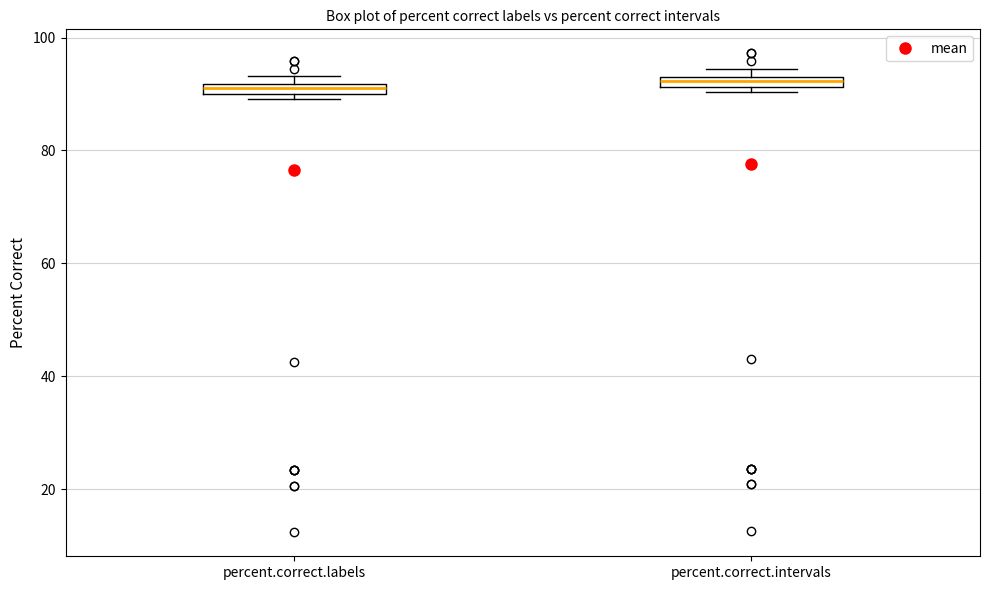

Where is the upper edge of the box for percent.correct.intervals on the y-axis? The values are not printed on the chart, so give them approximately, as read against the axis.

94